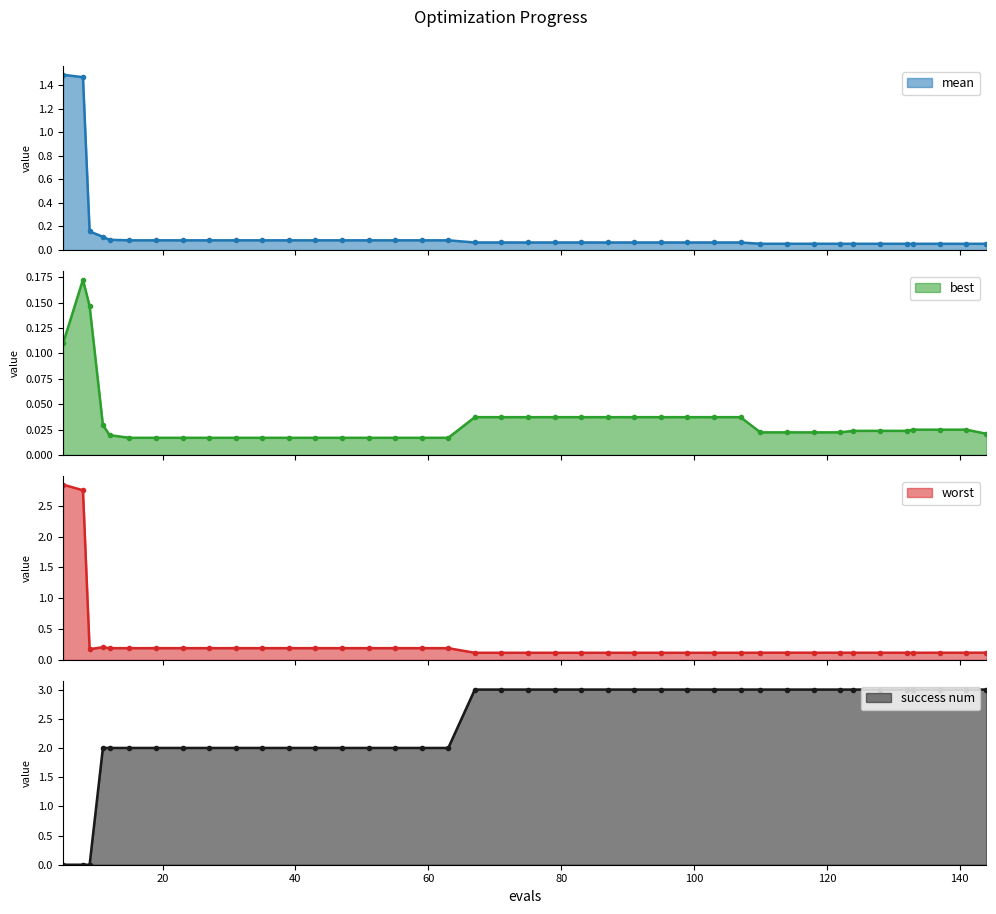

What are all the series names shown in the legend?

mean, best, worst, success num